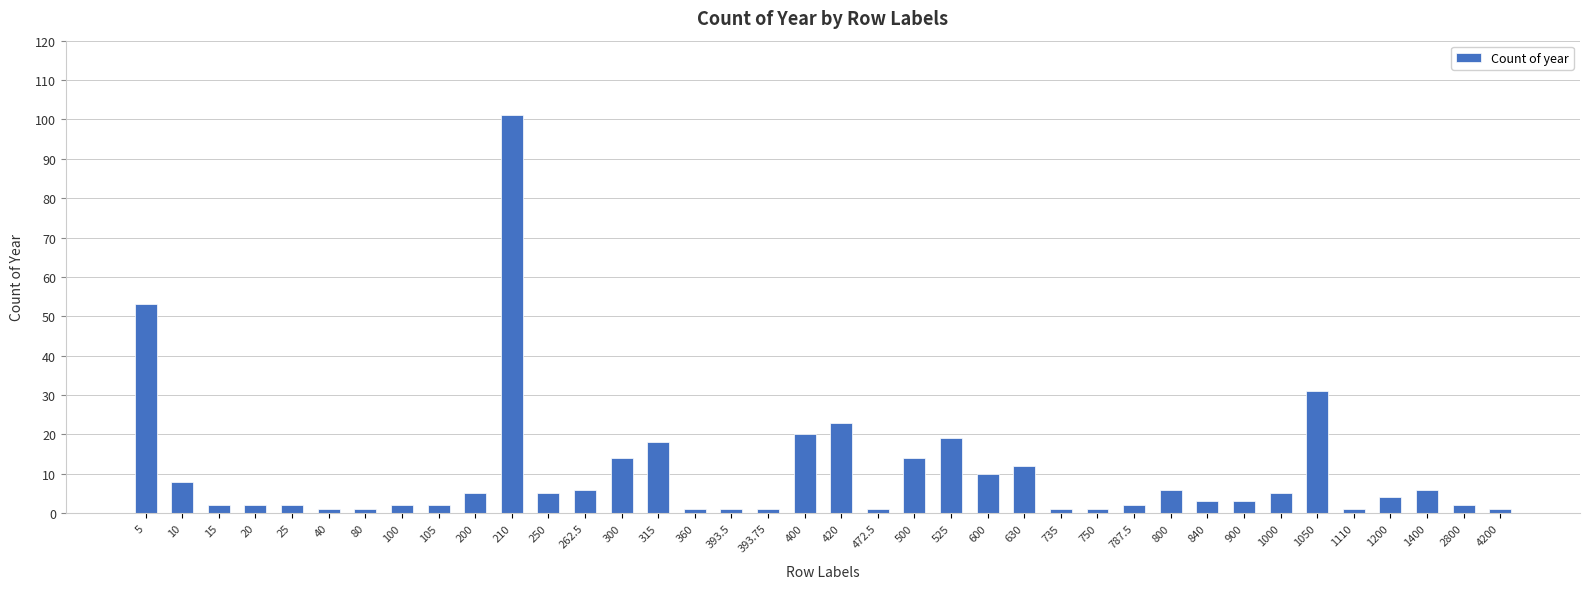

What is the minimum value shown in the chart?

1